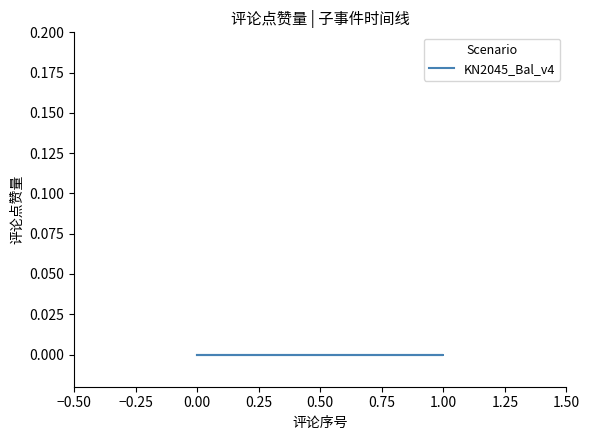

What is the label of the 3rd point from the left?

1